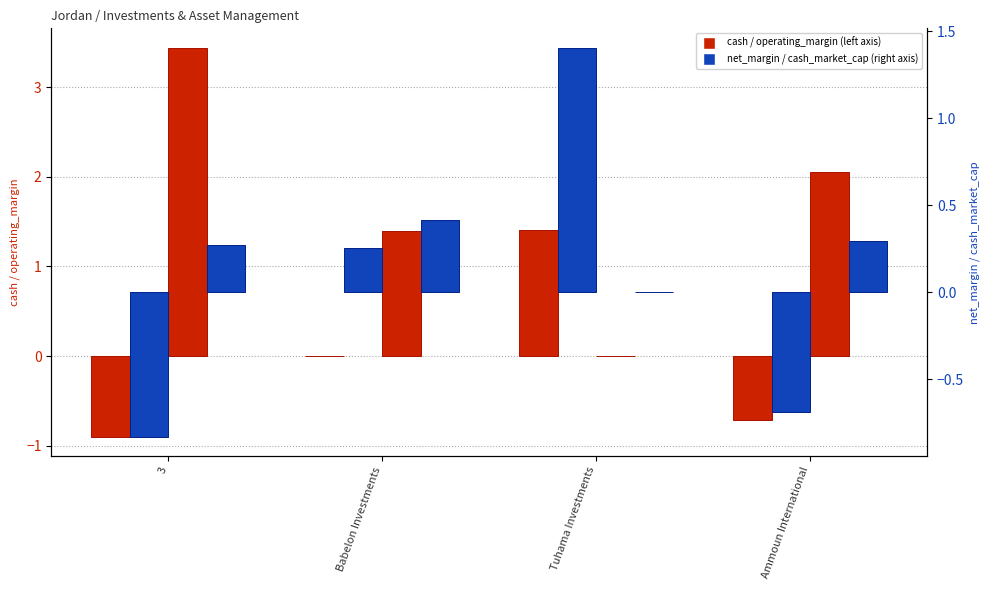

Where is operating_margin nearest to the value 0?

Babelon Investments